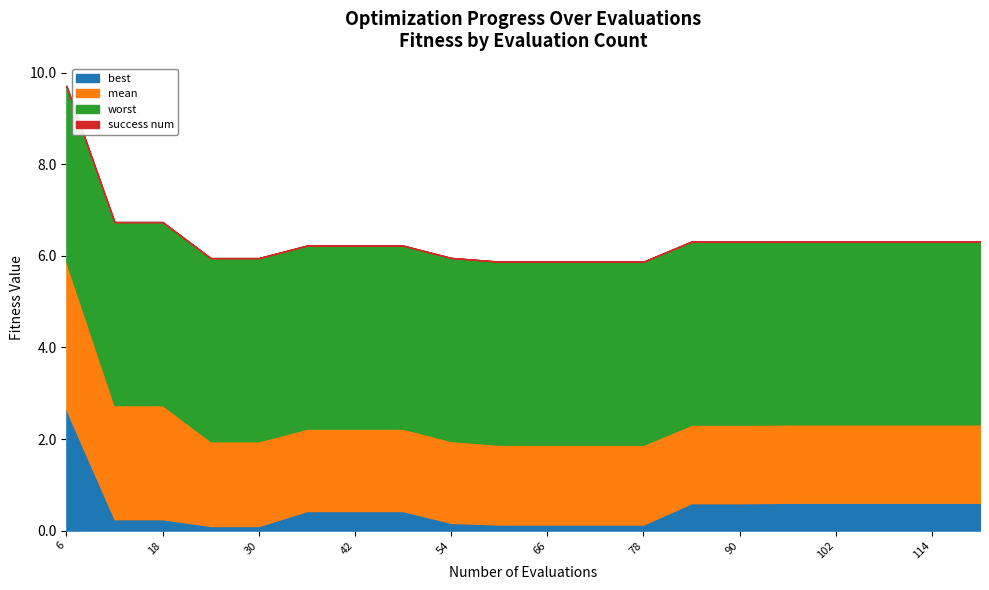

What is the value of the best point at the 18th from the left?

0.6